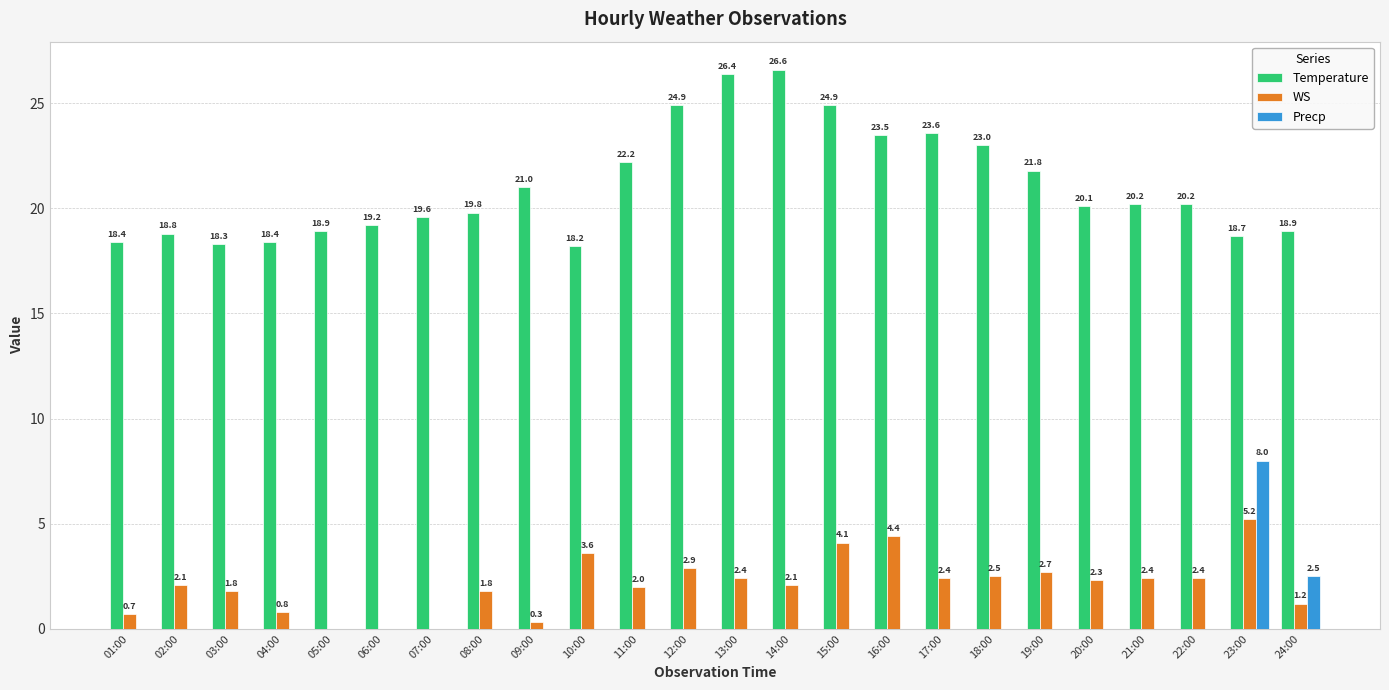

Is the value of Temperature at 19:00 greater than the value of Precp at 15:00?

Yes